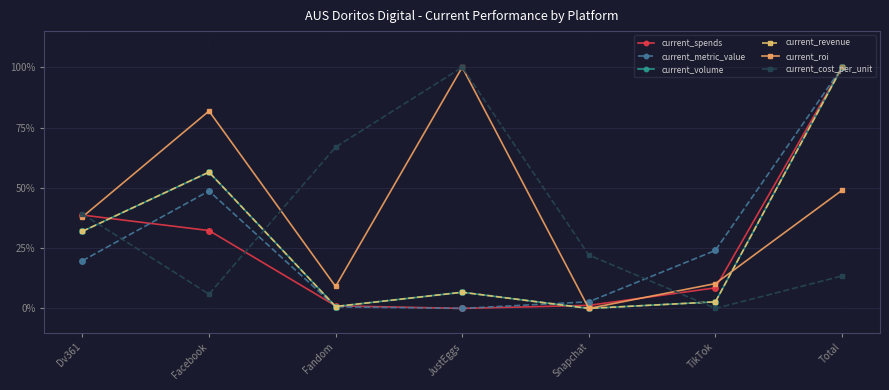

Does the chart have visible grid lines?

Yes